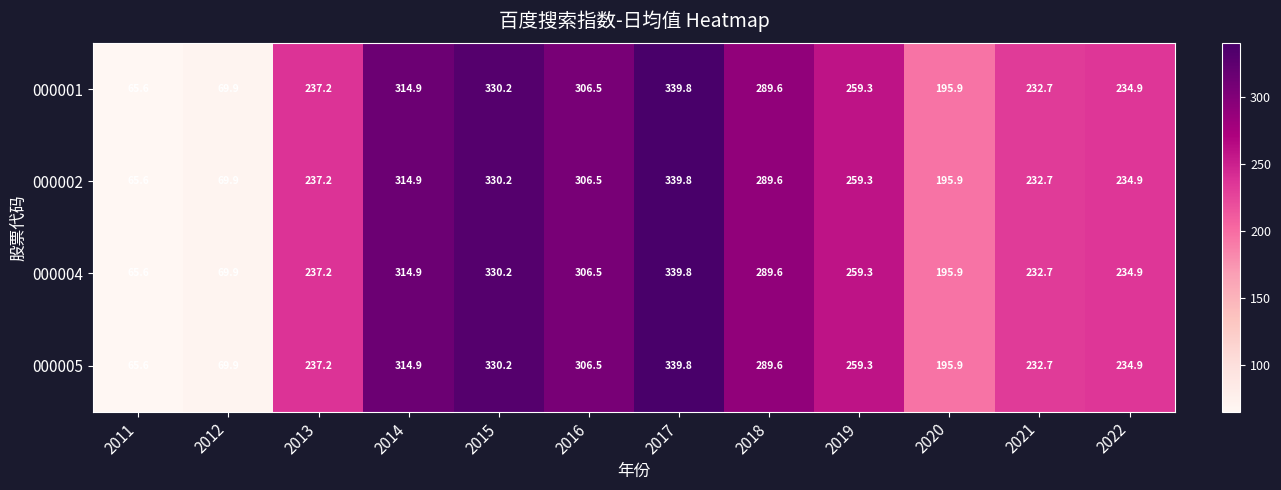

What is the average value of the 000005 series?

239.7